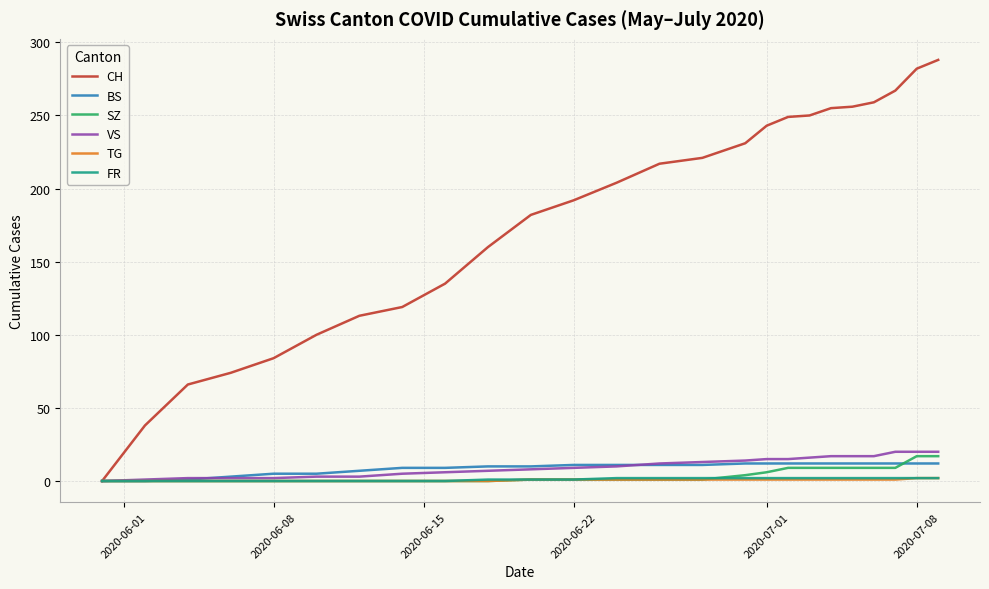

What is the greatest value displayed?

288